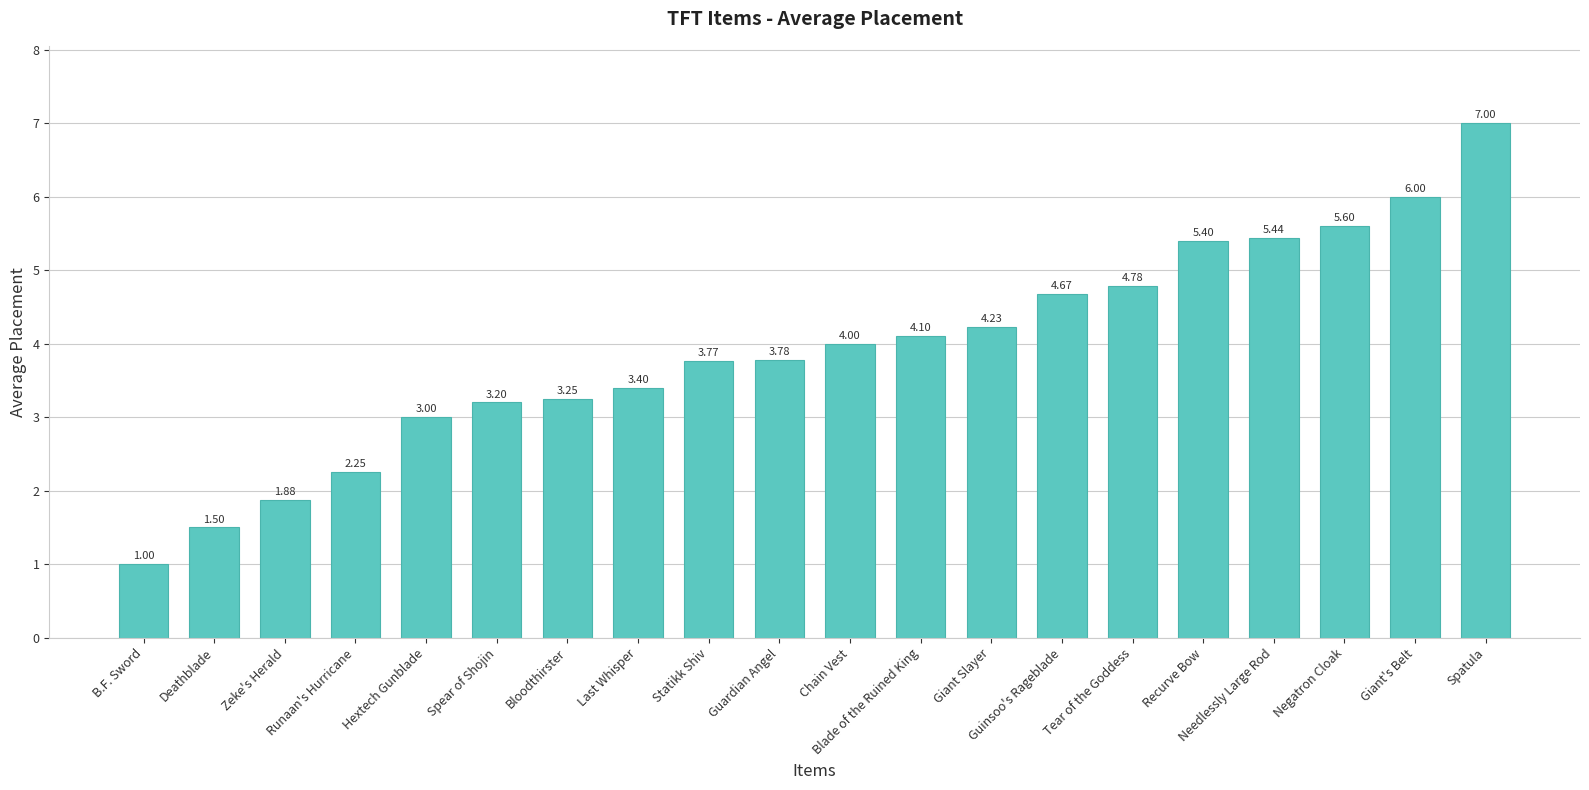

Is it true that the value at Runaan's Hurricane is 0.6?

False